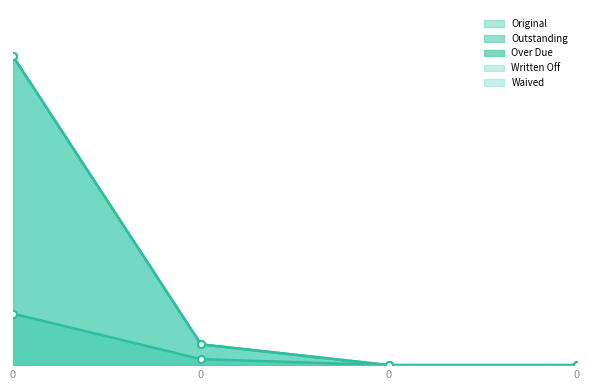

Is the value of Original at 0 greater than the value of Outstanding at 0?

No